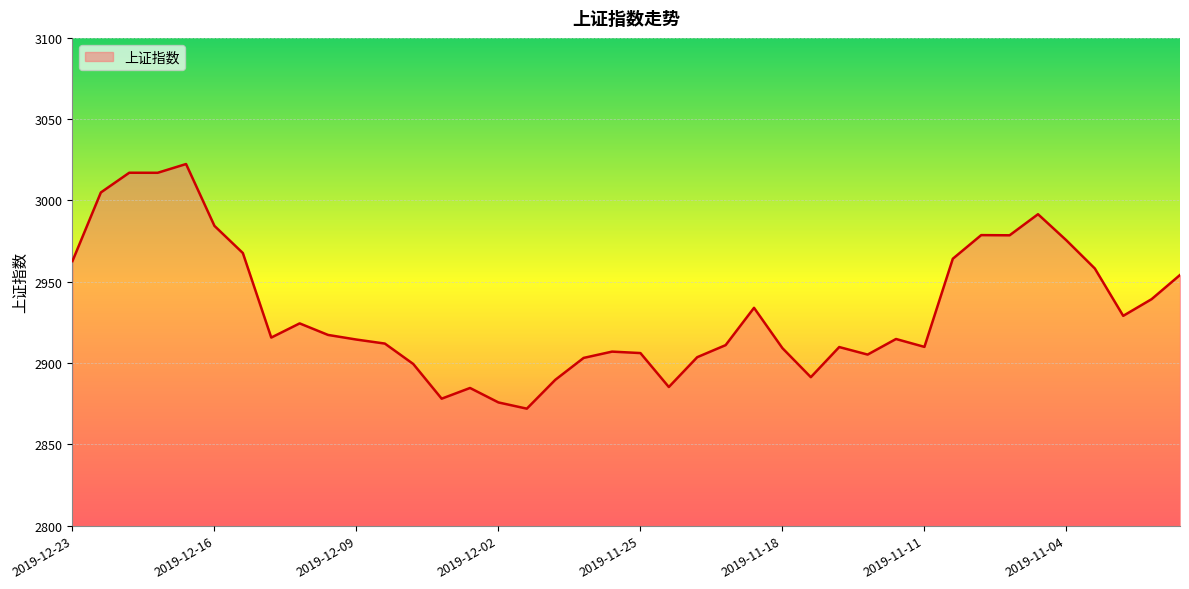

What is the difference between the maximum and minimum values?

150.4